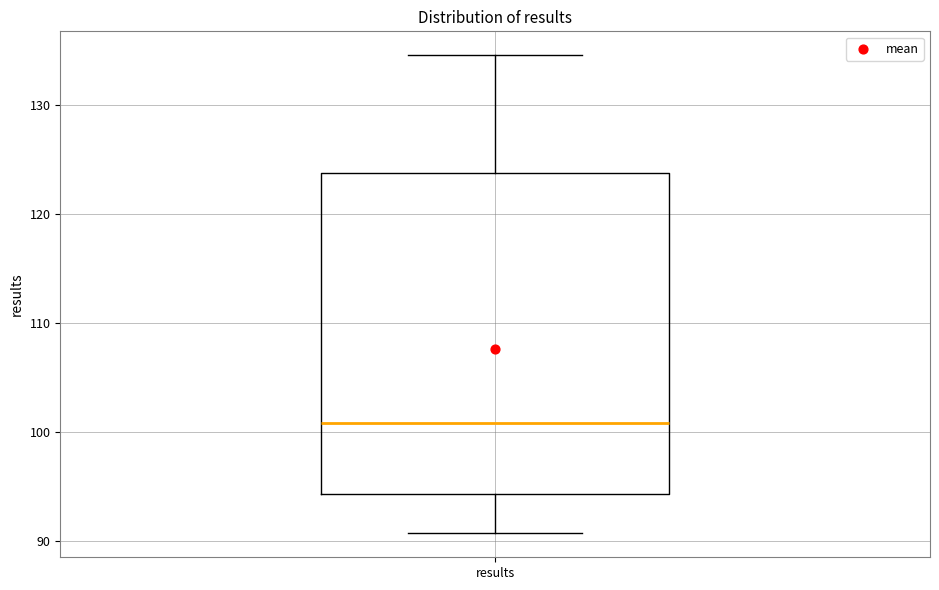

Transcribe this box plot: give where the median line is, the range the box spans, and where the two whiskers end, as read against the y-axis. The values are not printed on the chart, so give them approximately, as read against the axis.

median 101, box 94 to 124, whiskers 91 to 135